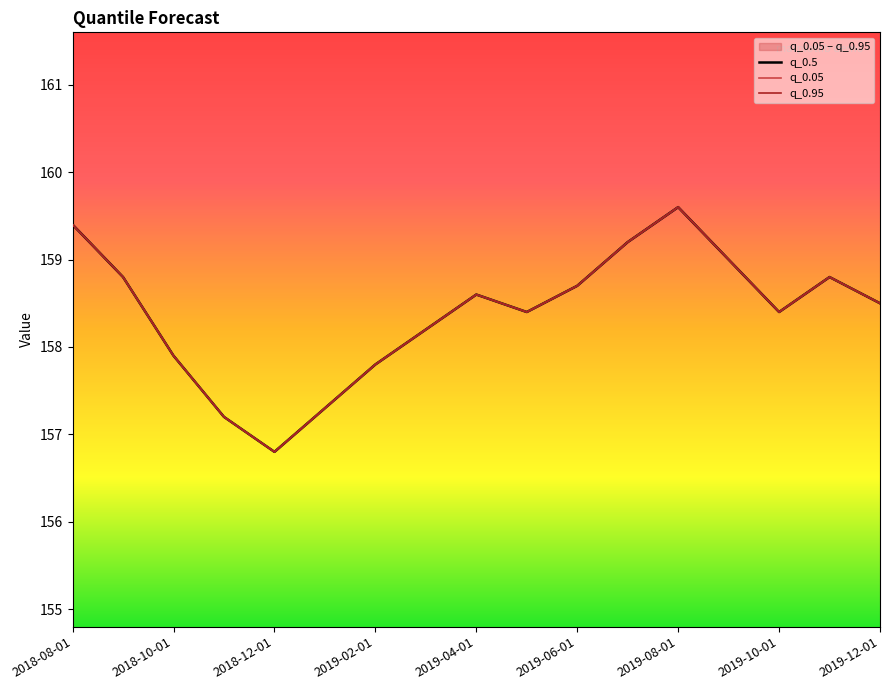

Is the value of q_0.05 at 13 greater than the value of q_0.5 at 2019-12-01?

Yes